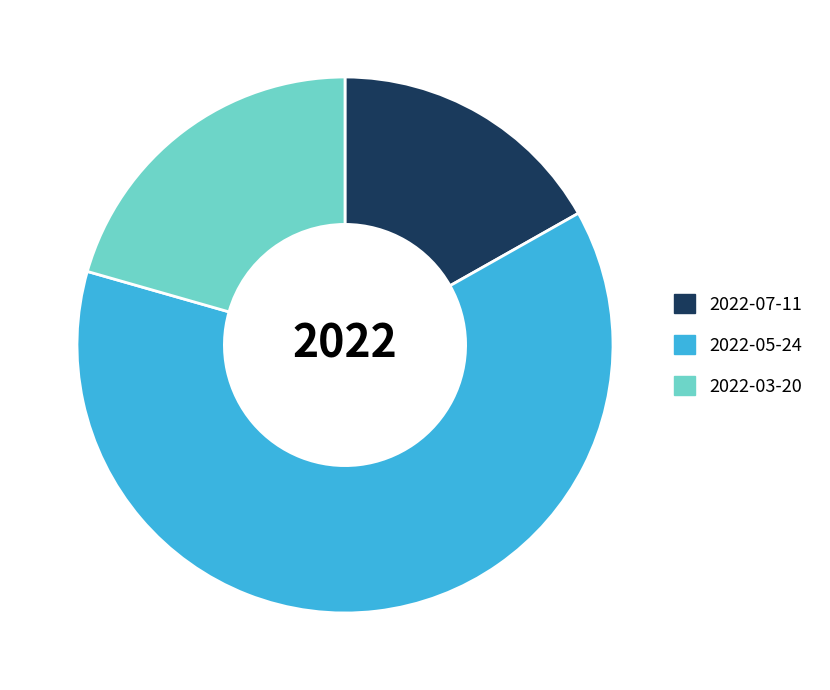

What is the majority slice?

2022-05-24